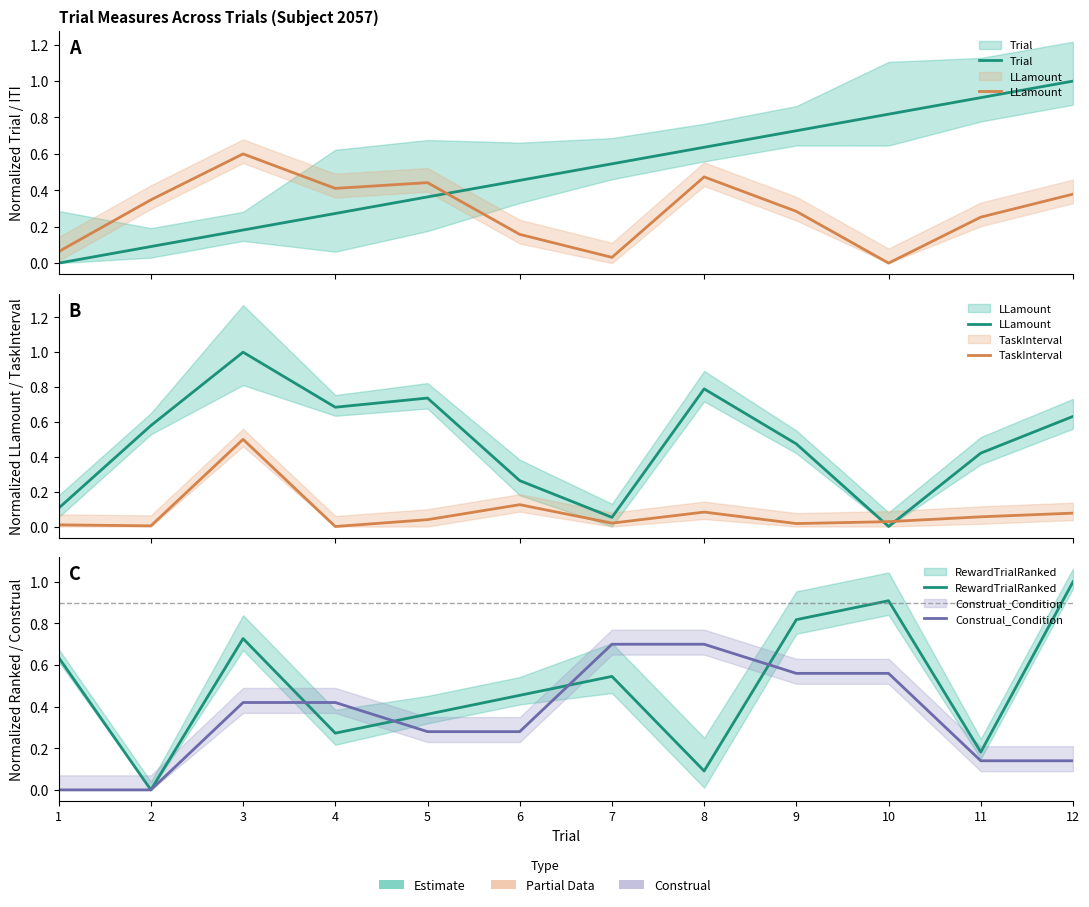

Which series has the largest total across all categories?

Trial